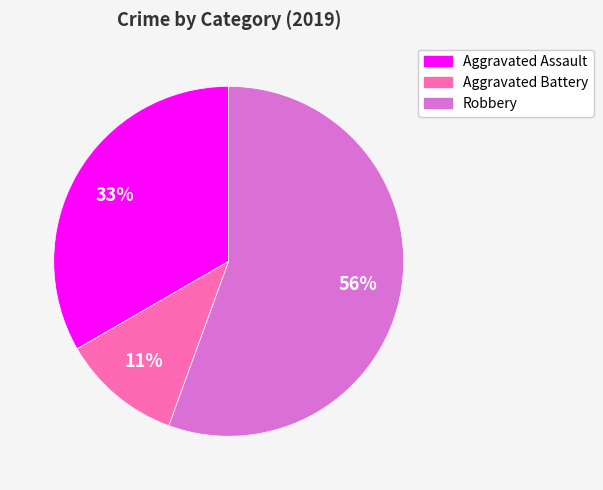

Do Aggravated Assault and Robbery together represent more than half of the pie?

Yes